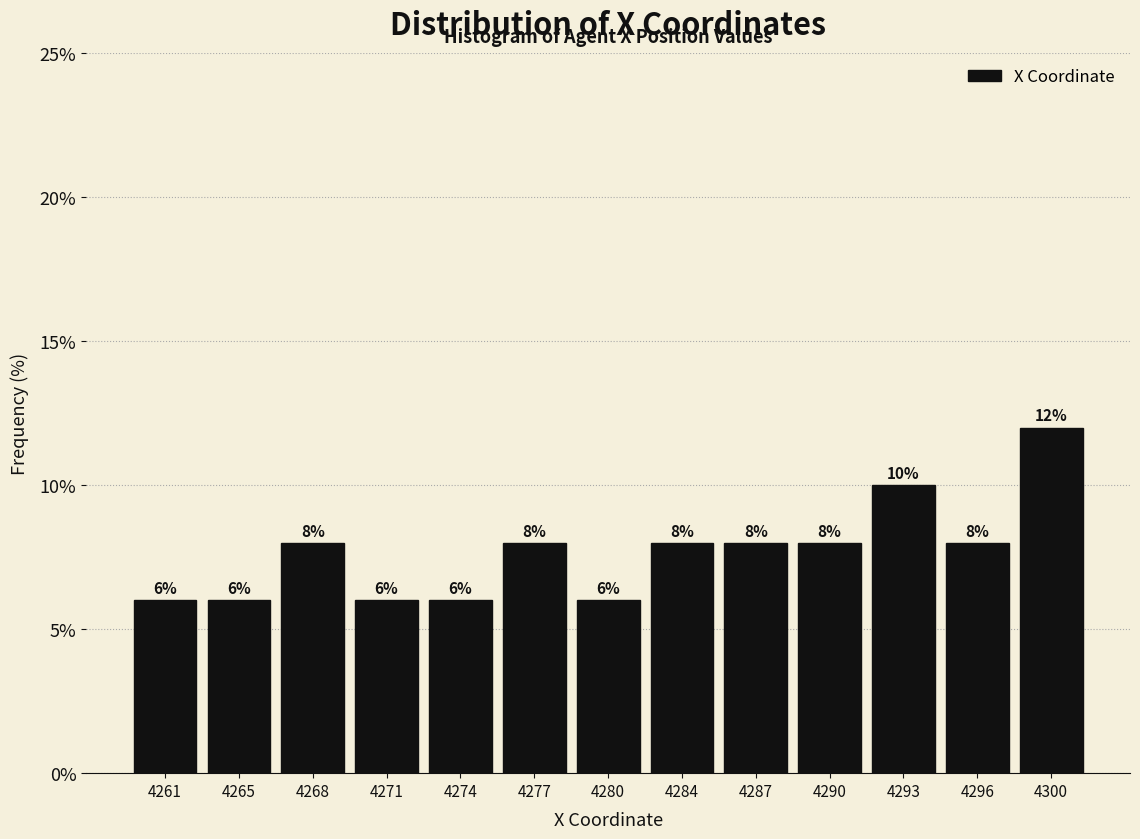

Reading left to right, extract all data points from this chart.

6	6	8	6	6	8	6	8	8	8	10	8	12